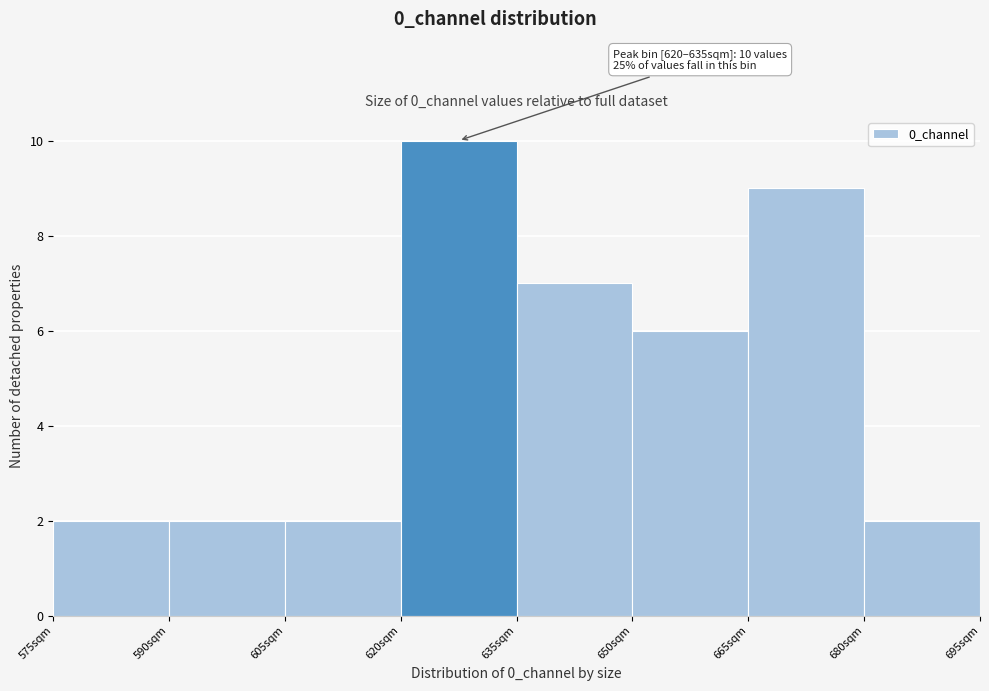

Which range on the x-axis has the tallest bar?

620 to 635